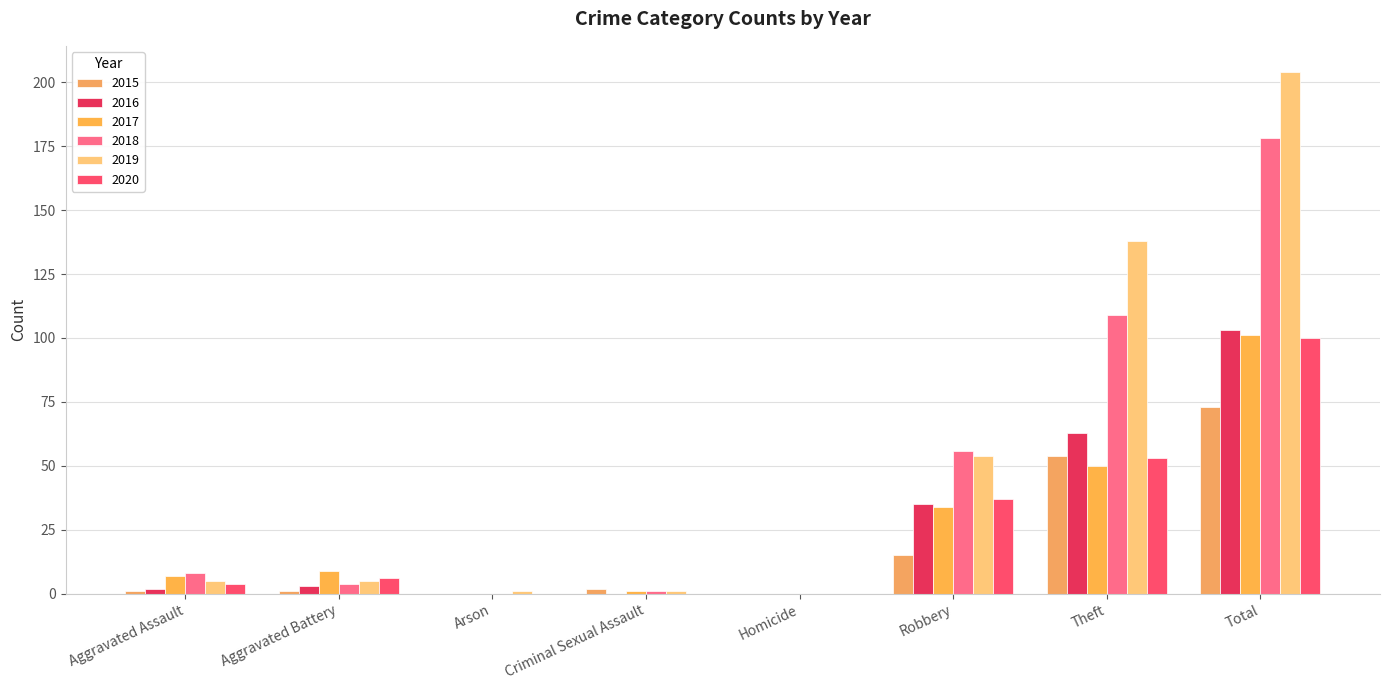

What is the difference between the highest and lowest values at Total?

131